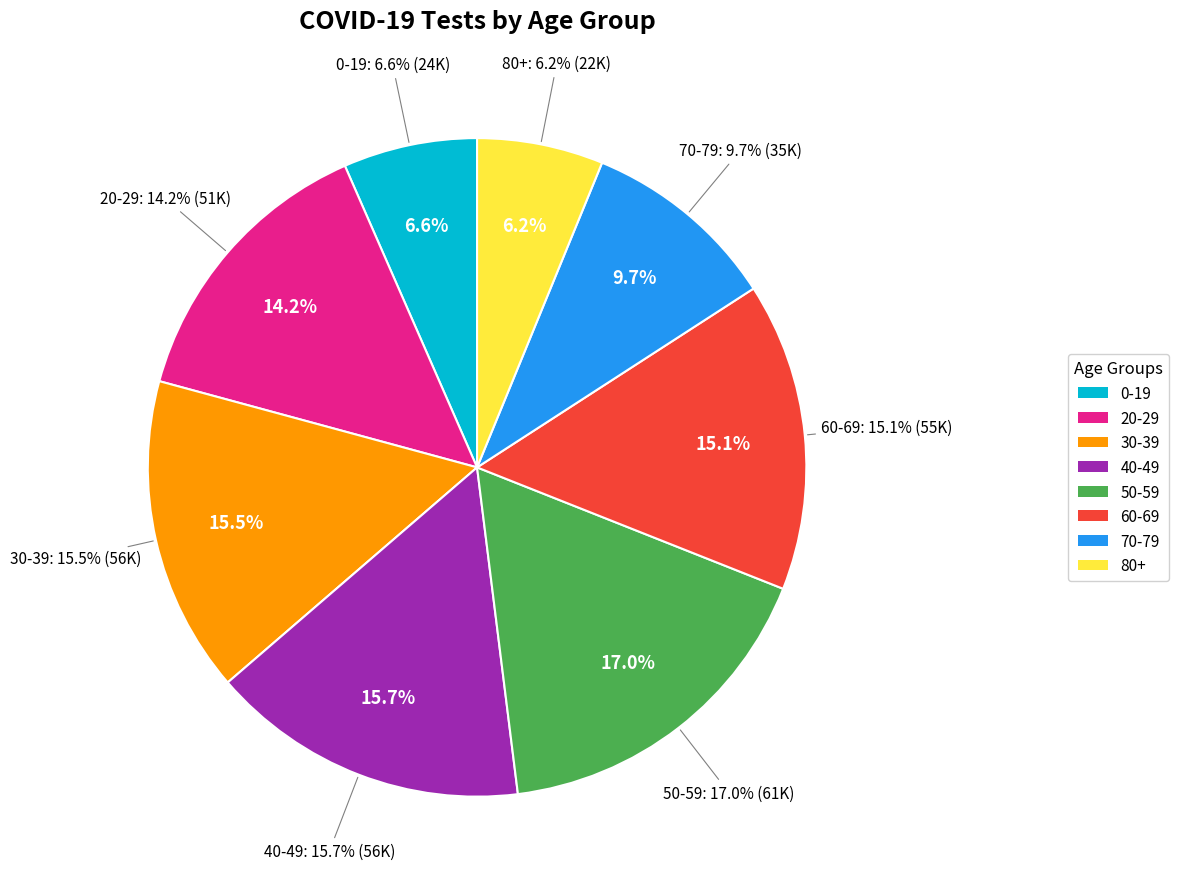

Is the sum of 40-49 and 50-59 greater than half?

No